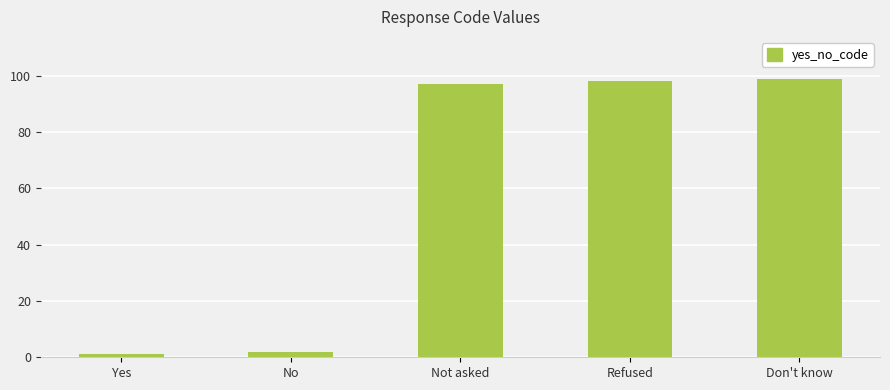

Approximately how many times larger is the value at Refused compared to Not asked?

1.0